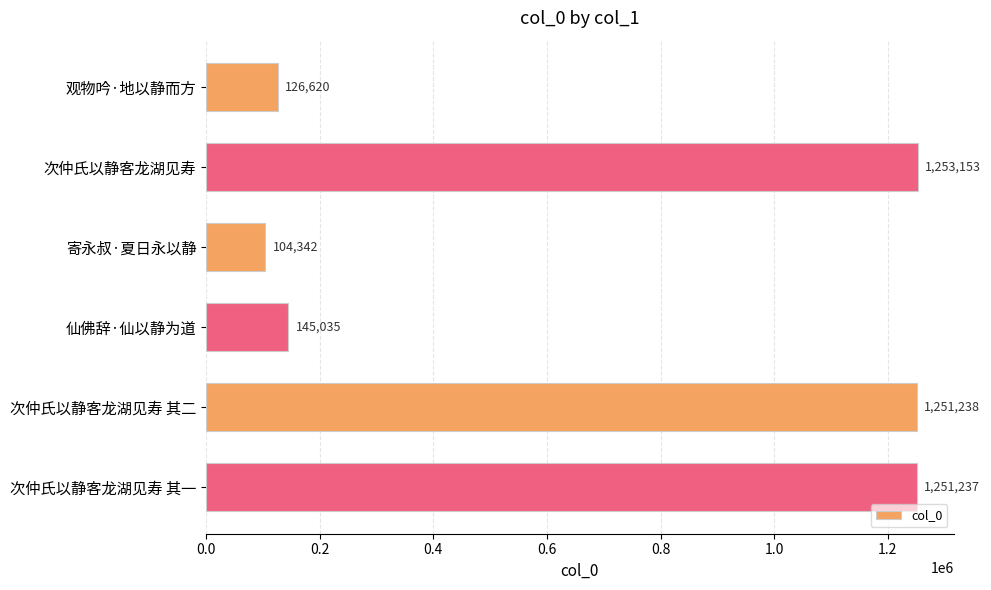

Which has a higher value, 次仲氏以静客龙湖见寿 or 次仲氏以静客龙湖见寿 其二?

次仲氏以静客龙湖见寿